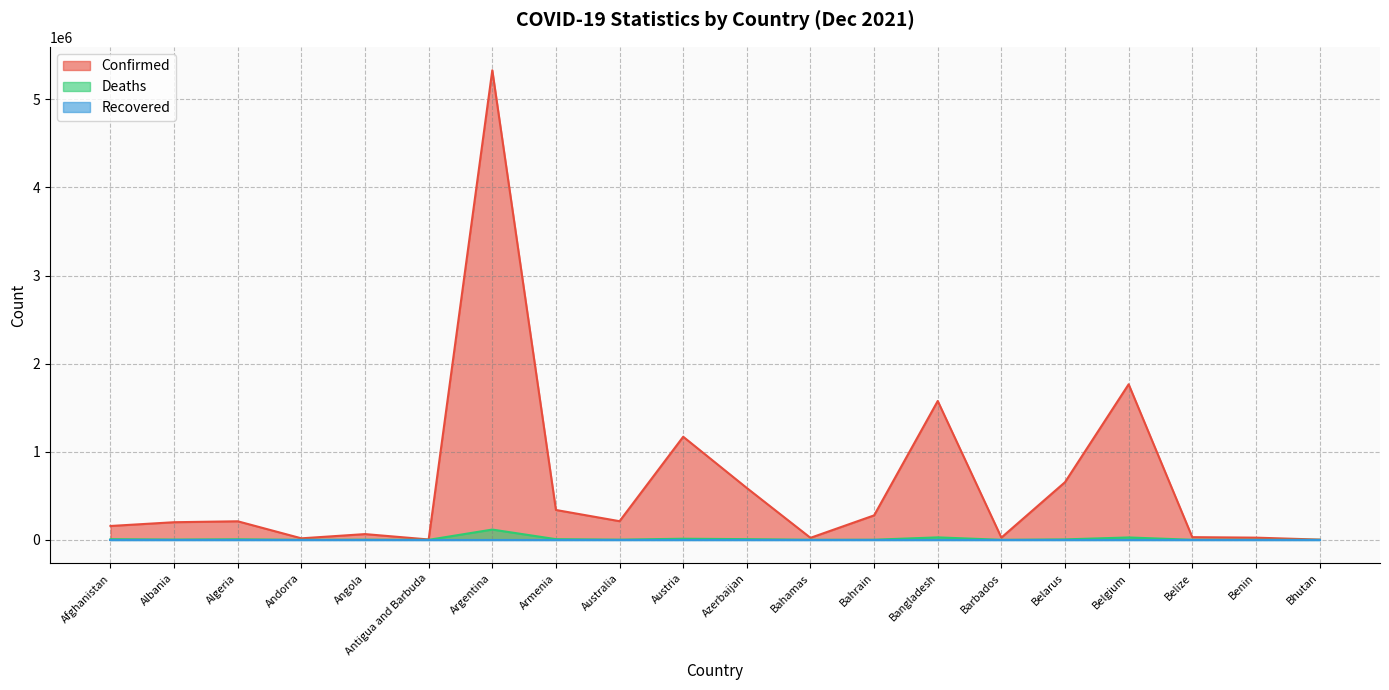

What is the approximate value of Deaths at Argentina?

116589